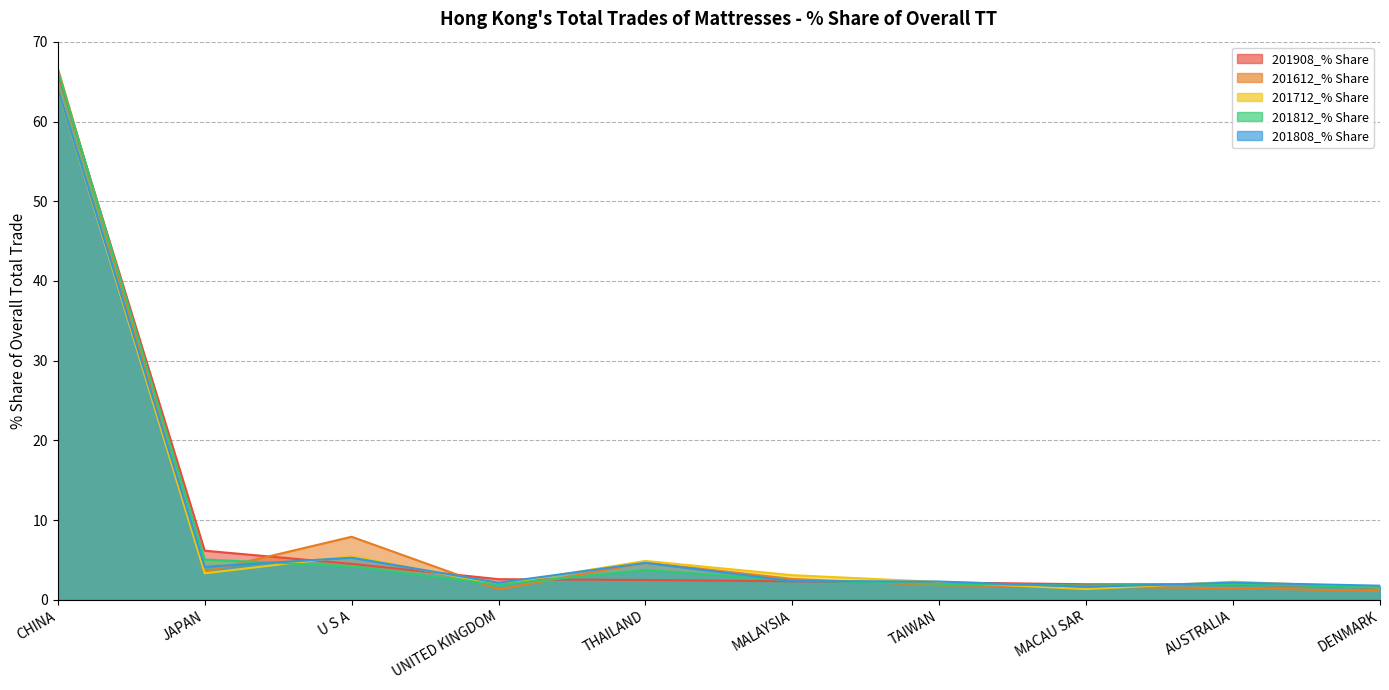

What is the sum of all 201812_% Share values?

91.0